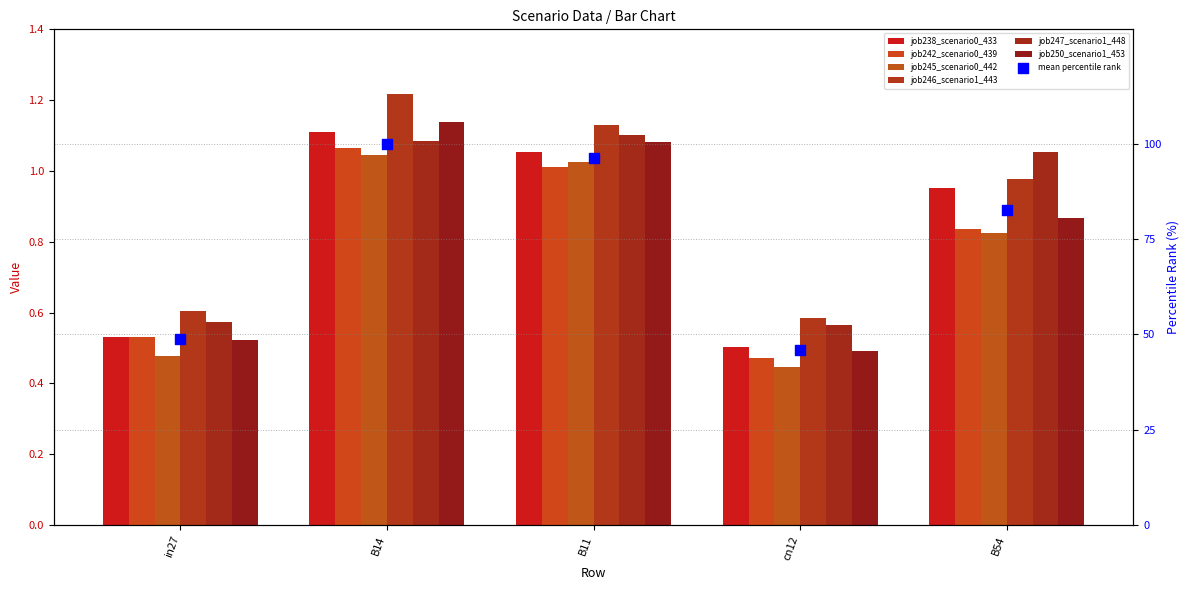

At which category is the sum across all series the highest?

B14